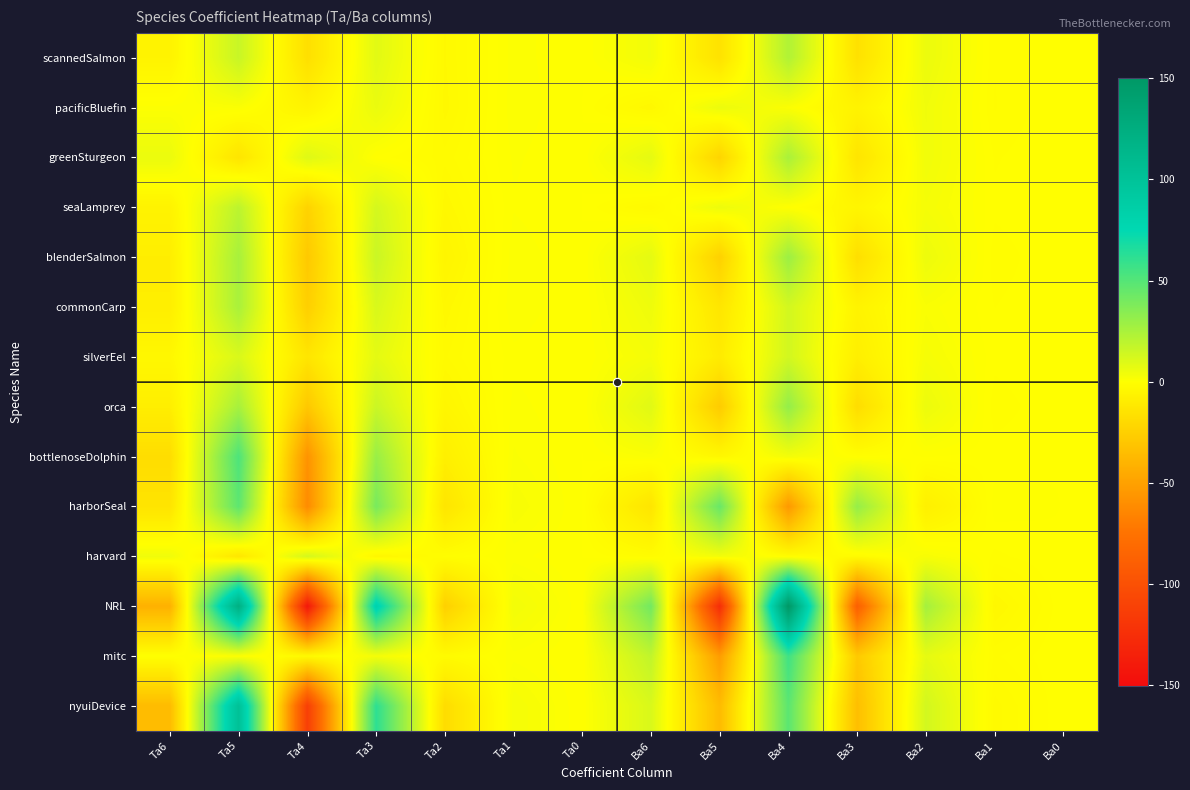

Reading right to left, extract all data points from this chart.

scannedSalmon: Ba0=-0.0	Ba1=-1.2	Ba2=5.7	Ba3=-15.8	Ba4=22.9	Ba5=-15.3	Ba6=3.7	Ta0=0.0	Ta1=0.9	Ta2=-3.0	Ta3=8.5	Ta4=-16.7	Ta5=16.2	Ta6=-5.9
pacificBluefin: Ba0=-0.0	Ba1=-1.2	Ba2=4.2	Ba3=-6.1	Ba4=1.2	Ba5=5.6	Ba6=-3.6	Ta0=0.0	Ta1=1.0	Ta2=-3.2	Ta3=6.0	Ta4=-5.9	Ta5=1.2	Ta6=0.8
greenSturgeon: Ba0=-0.0	Ba1=-0.7	Ba2=4.1	Ba3=-13.8	Ba4=25.1	Ba5=-22.3	Ba6=7.6	Ta0=0.0	Ta1=0.7	Ta2=-2.1	Ta3=-0.2	Ta4=9.5	Ta5=-13.7	Ta6=5.8
seaLamprey: Ba0=-0.0	Ba1=-0.4	Ba2=2.8	Ba3=-4.8	Ba4=0.1	Ba5=5.2	Ba6=-2.9	Ta0=-0.0	Ta1=0.5	Ta2=-3.4	Ta3=12.6	Ta4=-23.3	Ta5=19.7	Ta6=-6.2
blenderSalmon: Ba0=-0.0	Ba1=-0.9	Ba2=5.3	Ba3=-16.9	Ba4=29.1	Ba5=-24.2	Ba6=7.7	Ta0=0.0	Ta1=1.0	Ta2=-5.0	Ta3=15.7	Ta4=-28.6	Ta5=25.7	Ta6=-8.8
commonCarp: Ba0=-0.0	Ba1=-0.6	Ba2=1.6	Ba3=-5.8	Ba4=13.2	Ba5=-13.3	Ba6=4.9	Ta0=0.0	Ta1=1.0	Ta2=-3.3	Ta3=11.4	Ta4=-25.4	Ta5=25.1	Ta6=-8.8
silverEel: Ba0=-0.0	Ba1=-0.4	Ba2=2.7	Ba3=-8.4	Ba4=13.3	Ba5=-10.1	Ba6=2.9	Ta0=0.0	Ta1=0.4	Ta2=-2.4	Ta3=7.9	Ta4=-13.4	Ta5=11.2	Ta6=-3.6
orca: Ba0=-0.0	Ba1=-0.9	Ba2=5.5	Ba3=-17.8	Ba4=31.5	Ba5=-27.2	Ba6=9.1	Ta0=0.0	Ta1=0.8	Ta2=-4.4	Ta3=15.6	Ta4=-29.2	Ta5=25.9	Ta6=-8.6
bottlenoseDolphin: Ba0=-0.0	Ba1=-0.3	Ba2=0.0	Ba3=-0.5	Ba4=3.2	Ba5=-3.7	Ba6=1.4	Ta0=-0.0	Ta1=1.3	Ta2=-8.1	Ta3=30.0	Ta4=-57.5	Ta5=52.2	Ta6=-17.9
harborSeal: Ba0=-0.0	Ba1=0.3	Ba2=-7.8	Ba3=31.1	Ba4=-54.2	Ba5=44.2	Ba6=-13.5	Ta0=-0.0	Ta1=2.3	Ta2=-13.5	Ta3=39.5	Ta4=-61.5	Ta5=47.4	Ta6=-14.1
harvard: Ba0=-0.0	Ba1=-0.7	Ba2=2.2	Ba3=-2.1	Ba4=-1.4	Ba5=3.6	Ba6=-1.5	Ta0=0.0	Ta1=0.8	Ta2=-1.0	Ta3=-4.1	Ta4=12.6	Ta5=-12.6	Ta6=4.4
NRL: Ba0=-0.0	Ba1=-3.7	Ba2=26.5	Ba3=-88.6	Ba4=150.2	Ba5=-125.8	Ba6=41.3	Ta0=0.0	Ta1=3.6	Ta2=-24.6	Ta3=81.9	Ta4=-142.0	Ta5=122.3	Ta6=-41.3
mitc: Ba0=-0.0	Ba1=-1.3	Ba2=7.5	Ba3=-28.4	Ba4=56.3	Ba5=-52.4	Ba6=18.4	Ta0=0.0	Ta1=0.9	Ta2=-2.1	Ta3=3.0	Ta4=-2.7	Ta5=0.7	Ta6=0.2
nyuiDevice: Ba0=-0.0	Ba1=-2.6	Ba2=13.2	Ba3=-34.1	Ba4=48.1	Ba5=-35.9	Ba6=11.3	Ta0=-0.0	Ta1=3.0	Ta2=-18.0	Ta3=61.6	Ta4=-112.9	Ta5=102.2	Ta6=-35.8